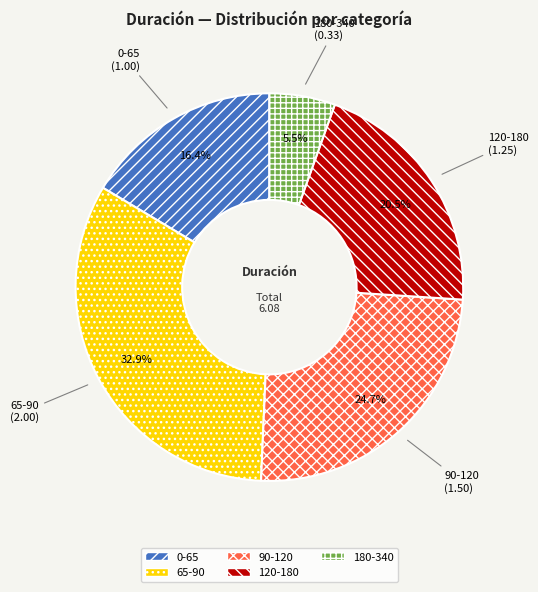

What portion of the pie excludes 90-120?

75.3%